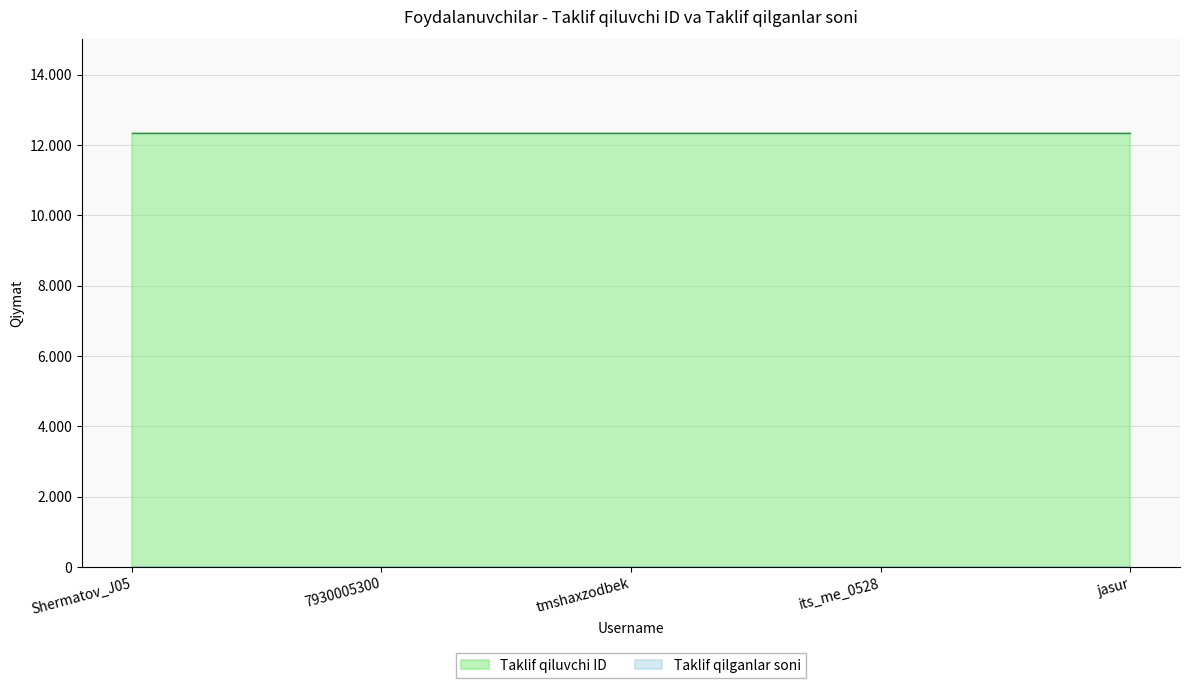

Is the value of Taklif qilganlar soni at Shermatov_J05 greater than the value of Taklif qiluvchi ID at Shermatov_J05?

No